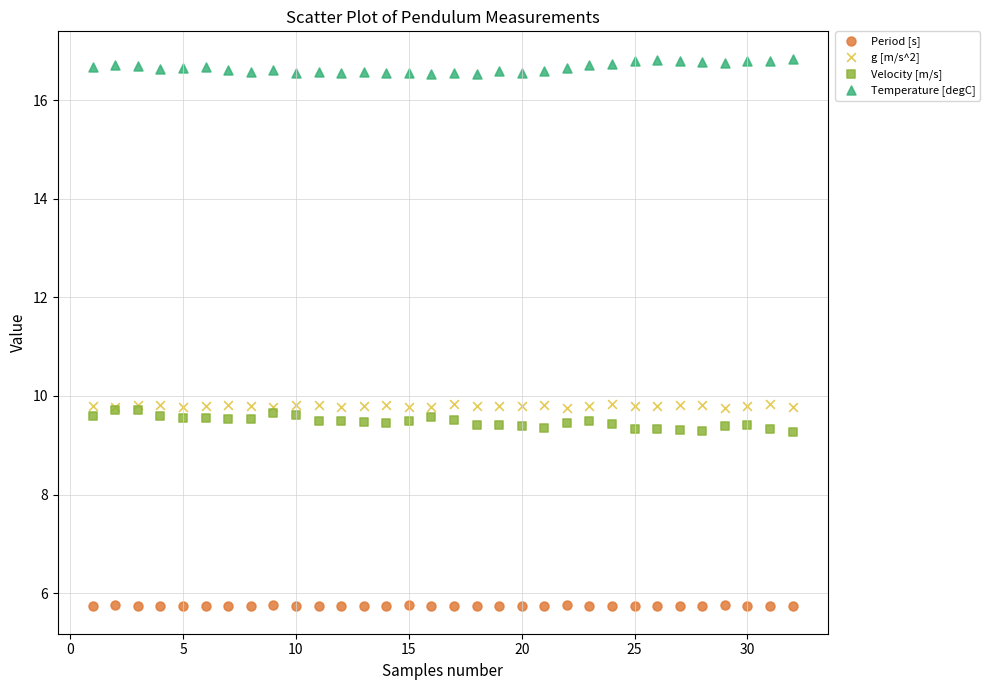

What are all the series names shown in the legend?

Period [s], g [m/s^2], Velocity [m/s], Temperature [degC]